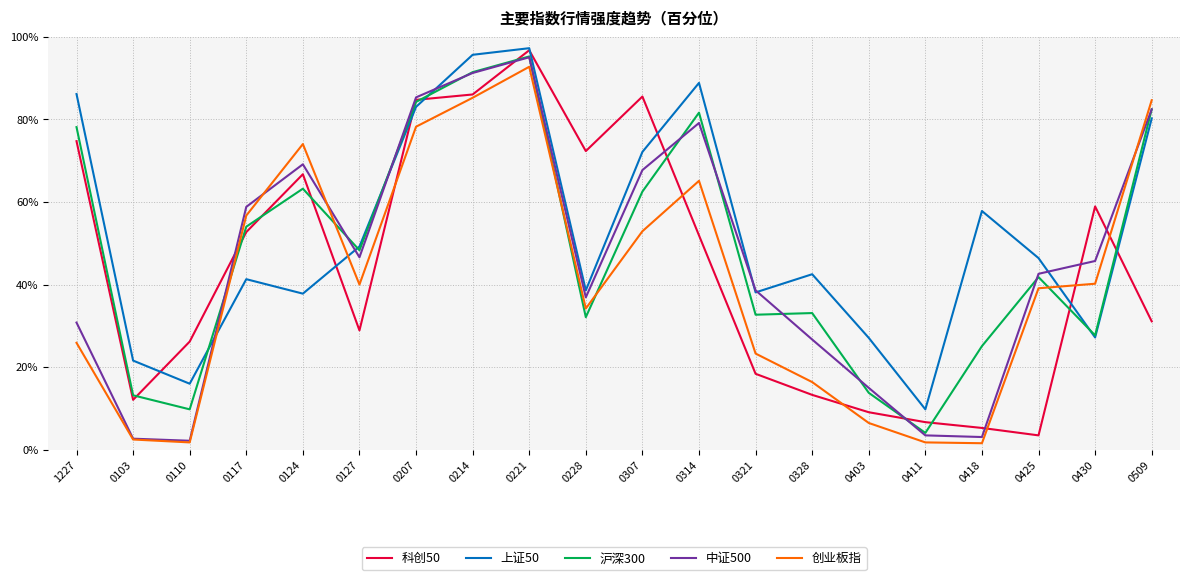

What position from the right is 0214?

13